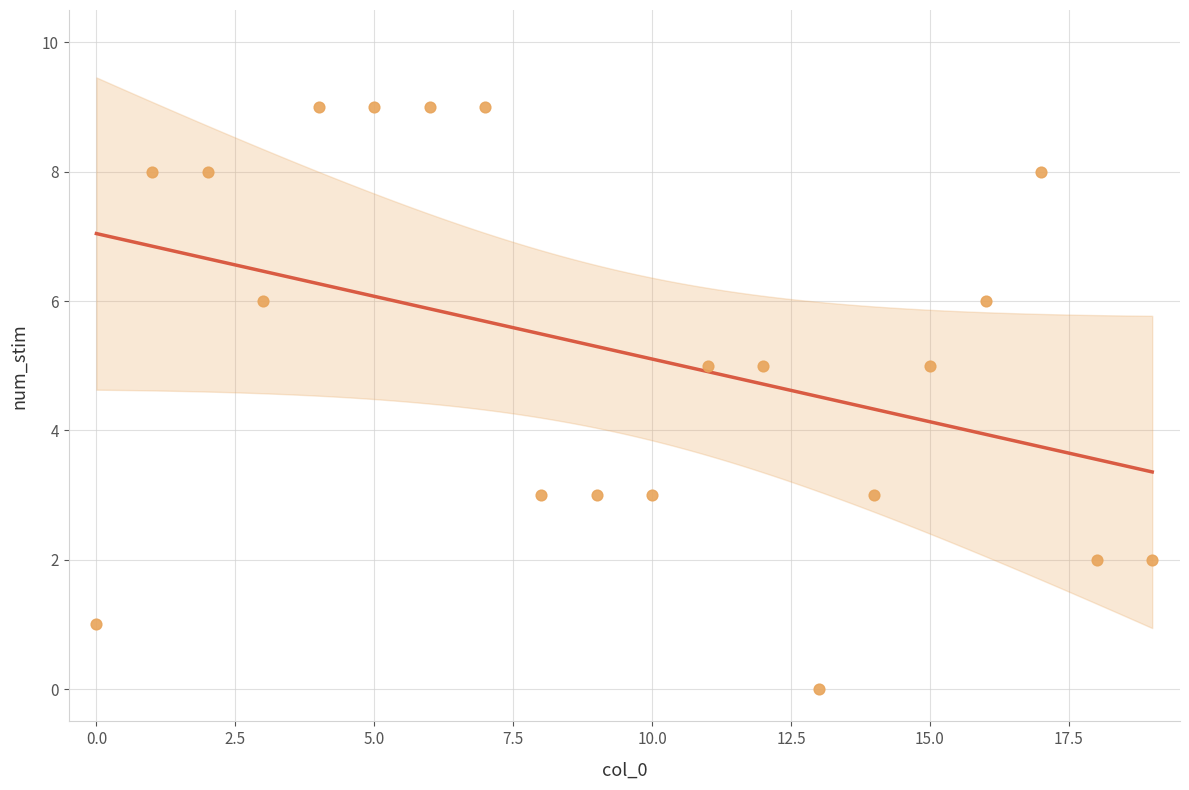

What is the range of Y values (max minus min)?

9